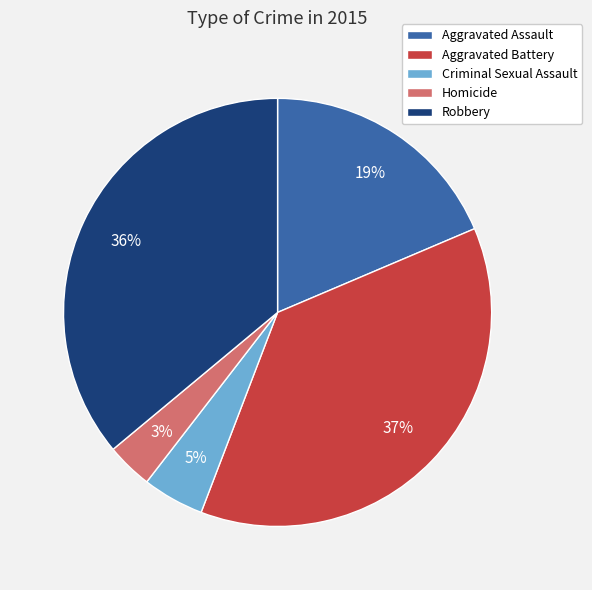

What percentage is the Criminal Sexual Assault slice, to the nearest percent?

5%